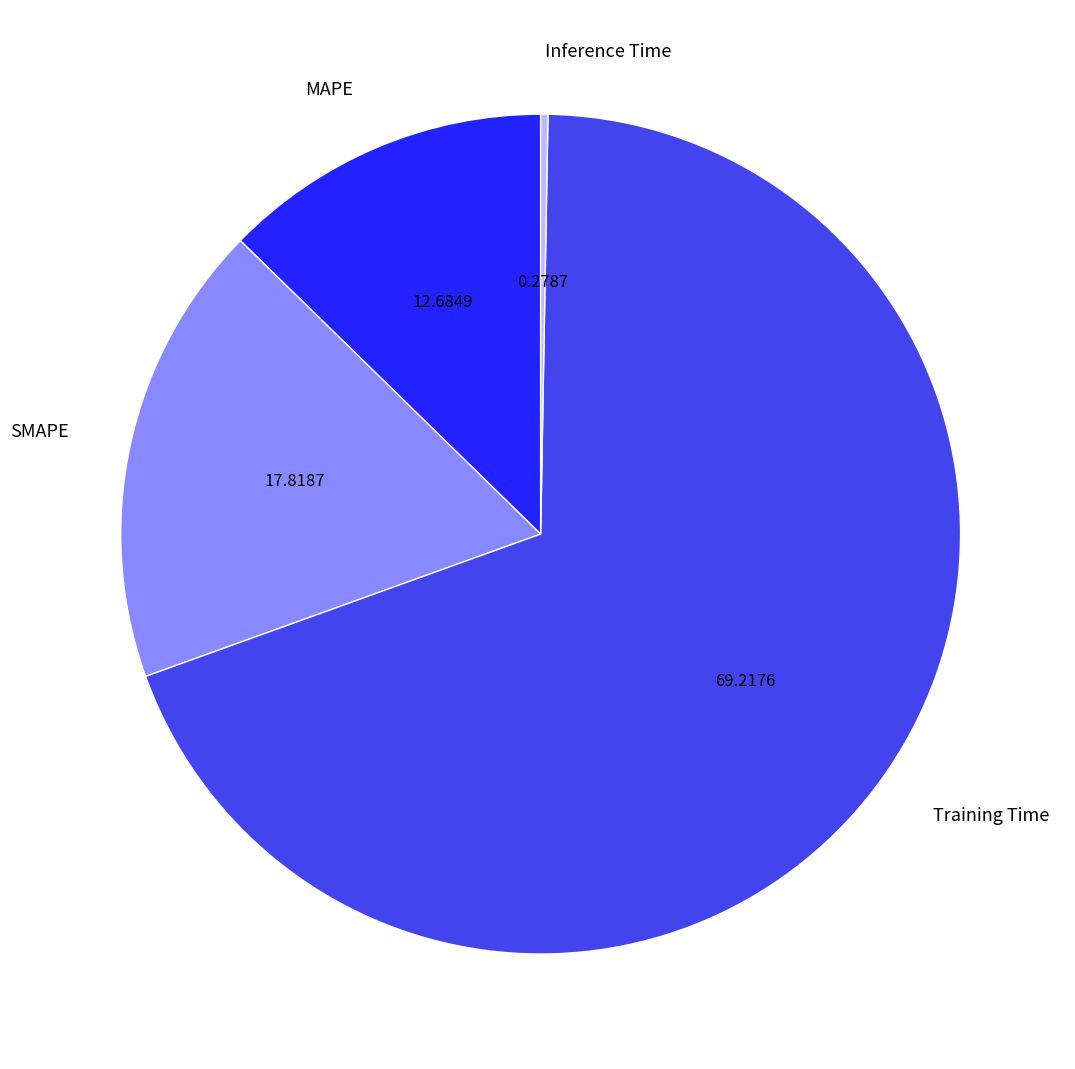

Rank the categories by value from lowest to highest.

Inference Time, MAPE, SMAPE, Training Time